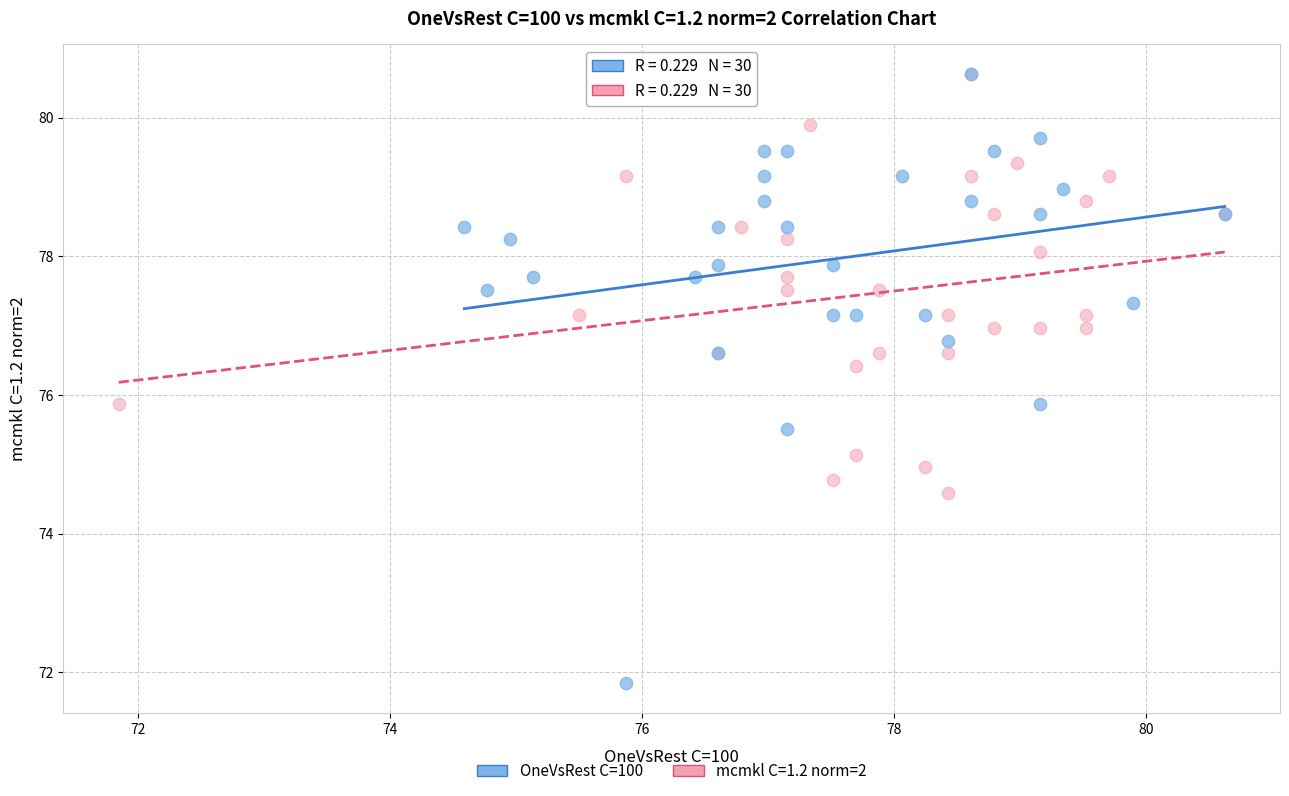

Which series has the largest Y range (max minus min)?

OneVsRest C=100